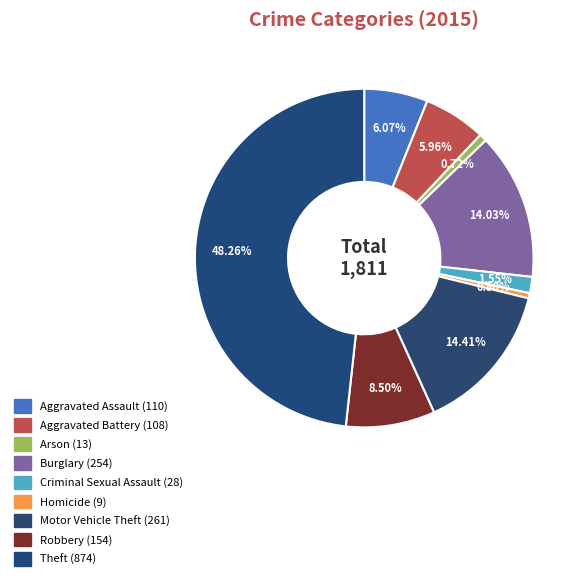

Is there any slice that represents more than half of the pie?

No